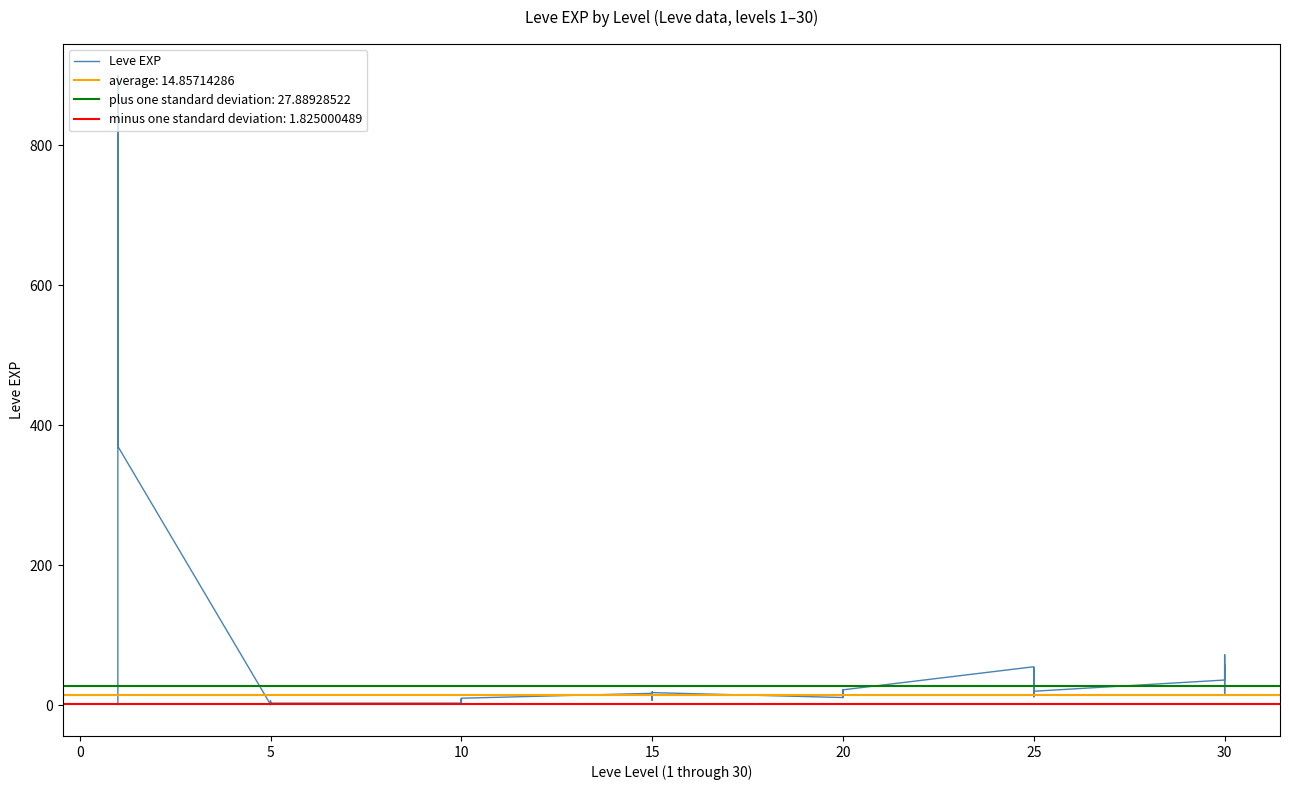

What is the maximum value shown in the chart?

900